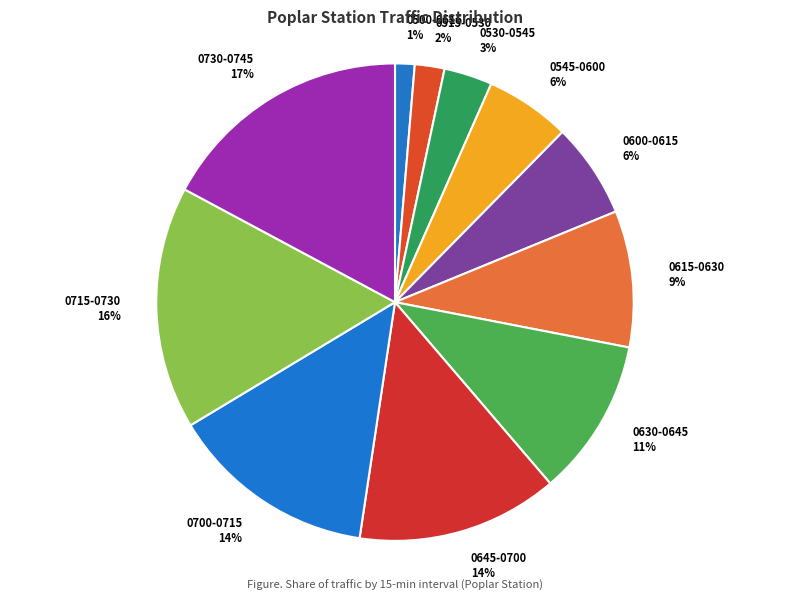

Is 0730-0745 the majority of the pie?

No